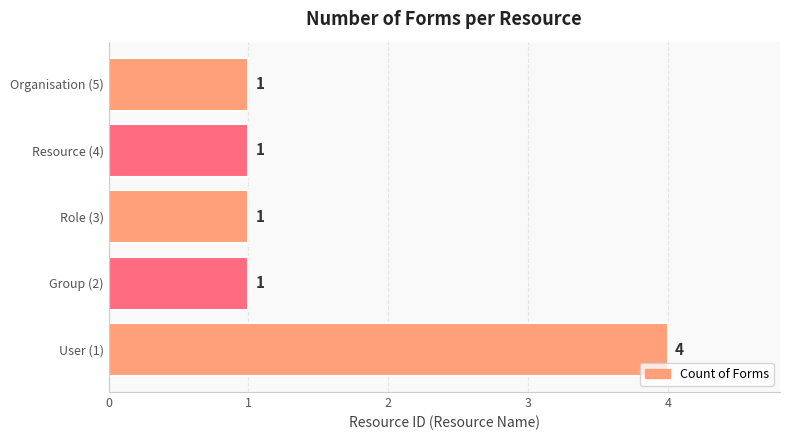

Reading bottom to top, extract all data points from this chart.

User (1)=4	Group (2)=1	Role (3)=1	Resource (4)=1	Organisation (5)=1